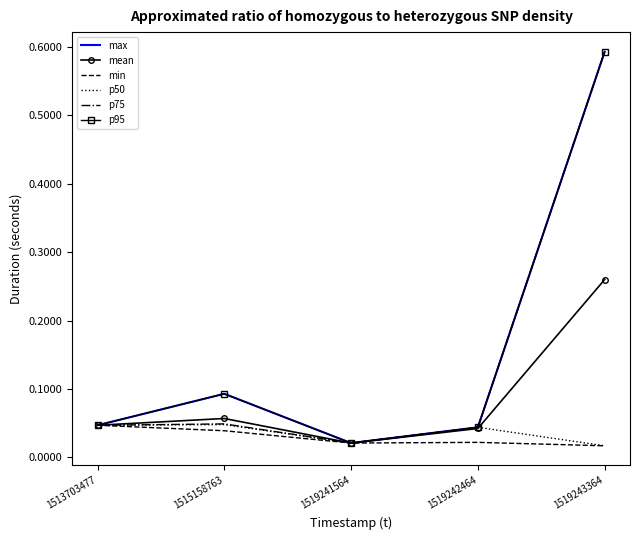

The p95 series shows 0.0 at 1513703477. True or false?

False